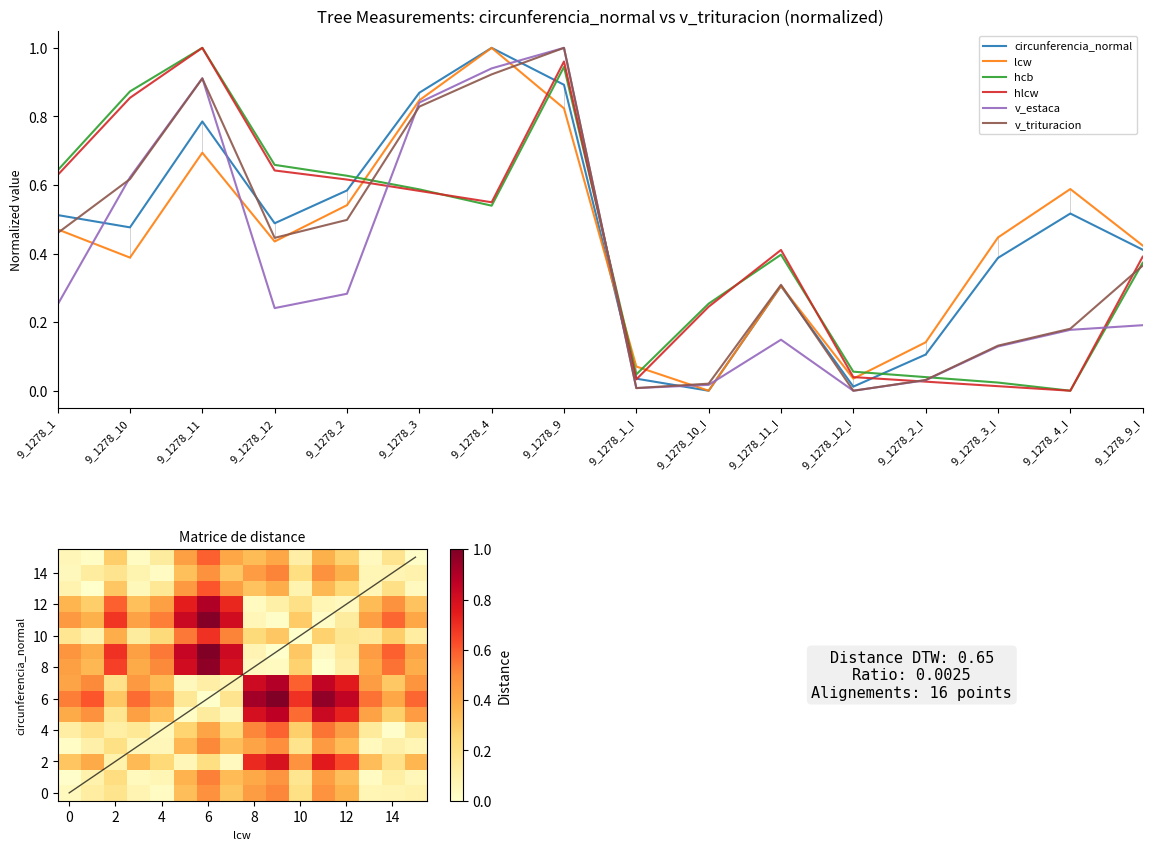

How many lines are shown in the chart?

6